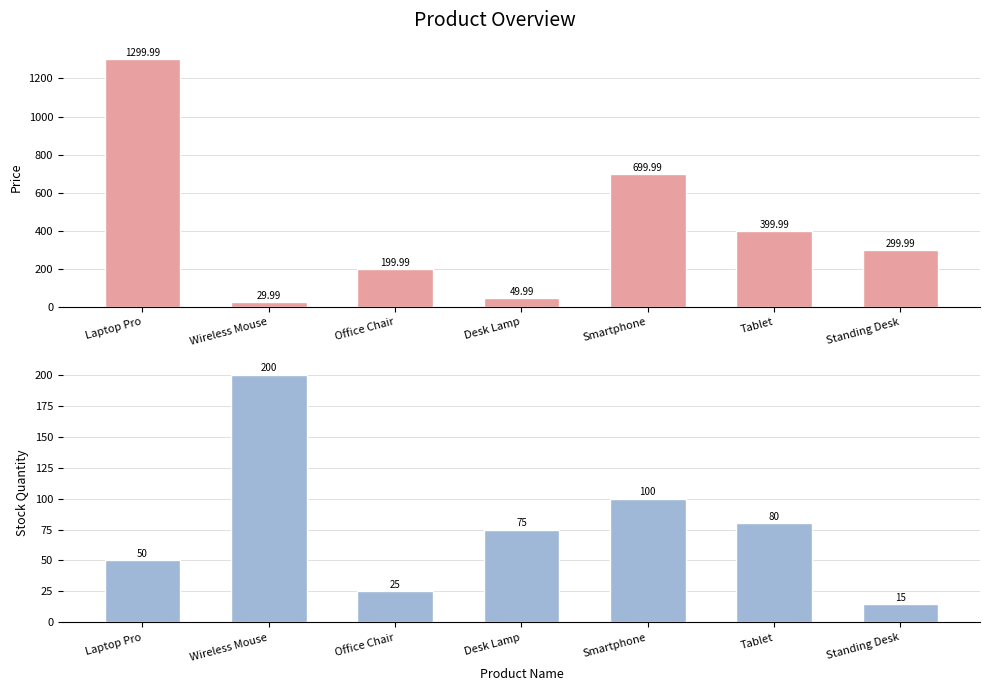

At Desk Lamp, list the series in order from largest to smallest.

Stock Quantity, Price